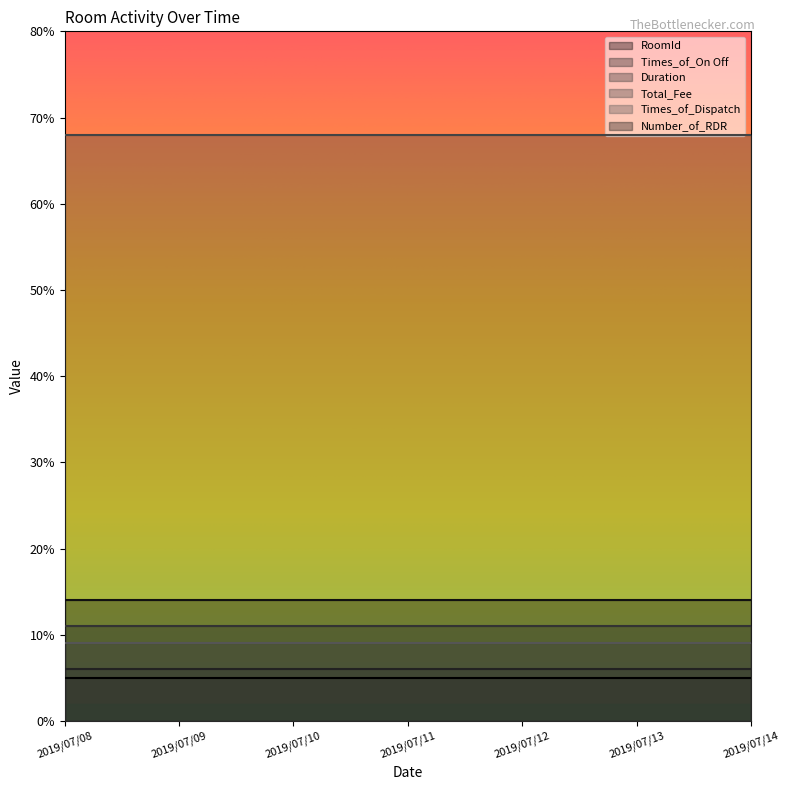

True or false: Number_of_RDR and Duration intersect in this chart.

False